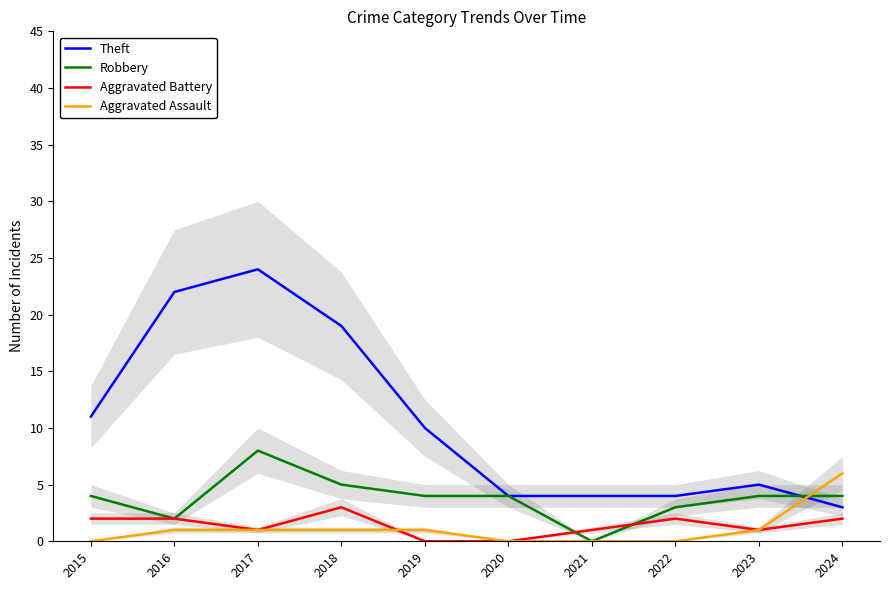

Reading left to right, list all the values displayed in this chart.

Theft: 2015=11	2016=22	2017=24	2018=19	2019=10	2020=4	2021=4	2022=4	2023=5	2024=3
Robbery: 2015=4	2016=2	2017=8	2018=5	2019=4	2020=4	2021=0	2022=3	2023=4	2024=4
Aggravated Battery: 2015=2	2016=2	2017=1	2018=3	2019=0	2020=0	2021=1	2022=2	2023=1	2024=2
Aggravated Assault: 2015=0	2016=1	2017=1	2018=1	2019=1	2020=0	2021=0	2022=0	2023=1	2024=6